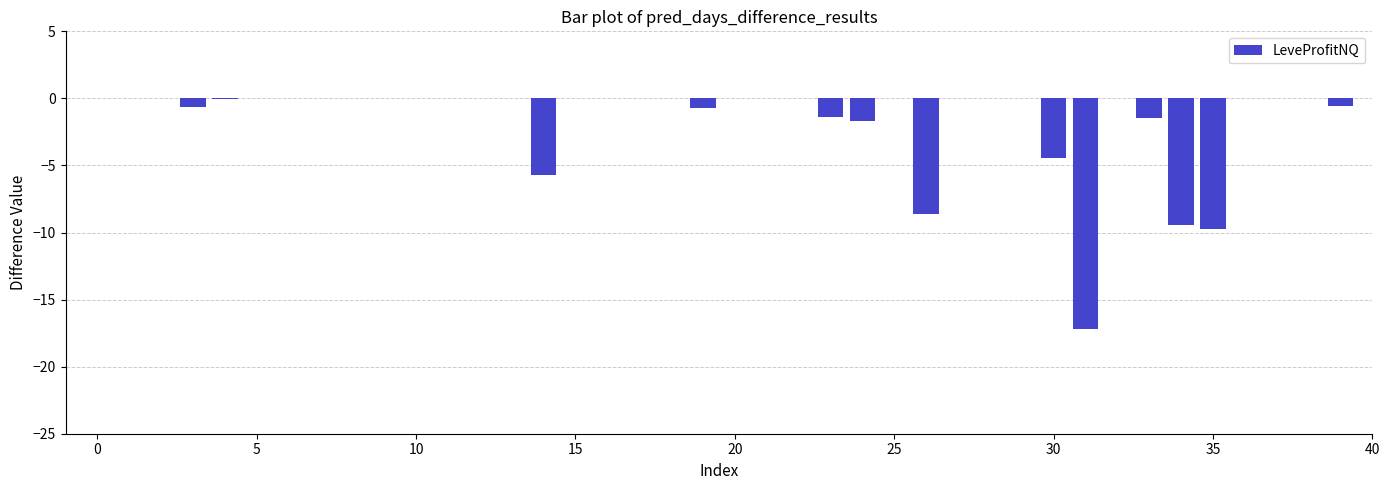

Does the chart contain stacked bars?

No